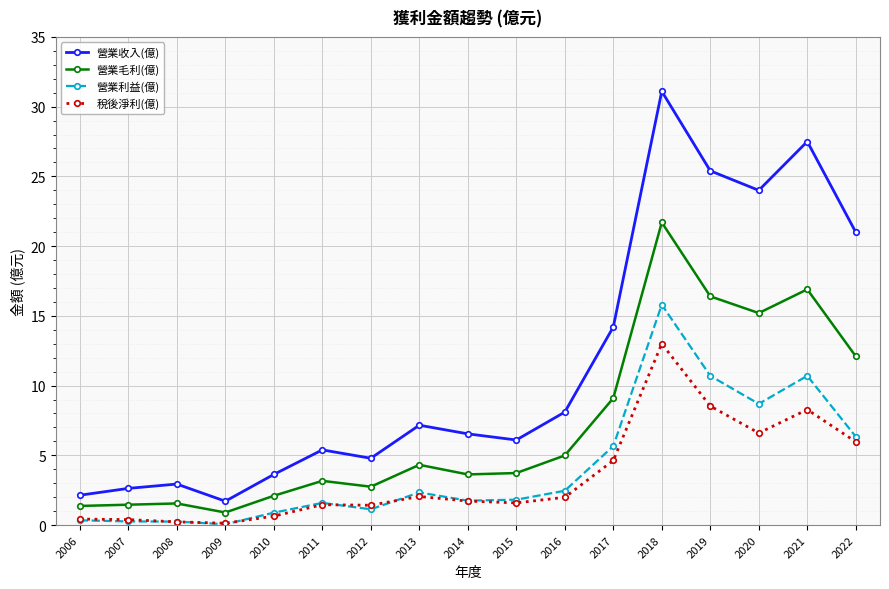

Between 2008 and 2017, which series saw the biggest shift?

營業收入(億)